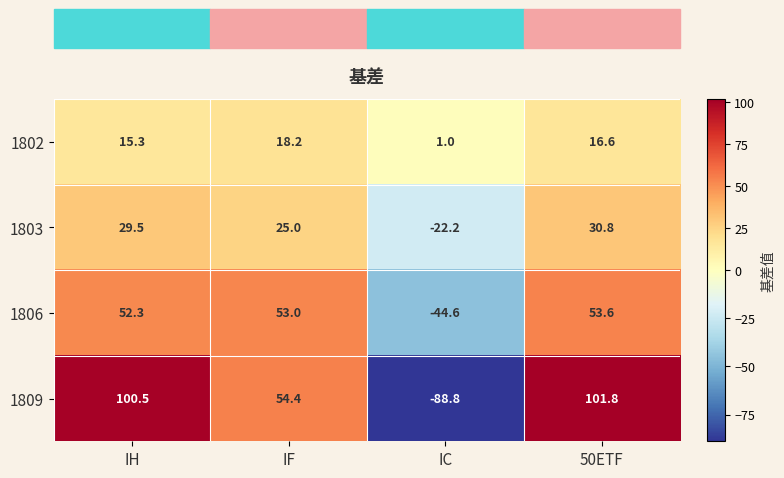

How many data points in 1809 are above 100?

2